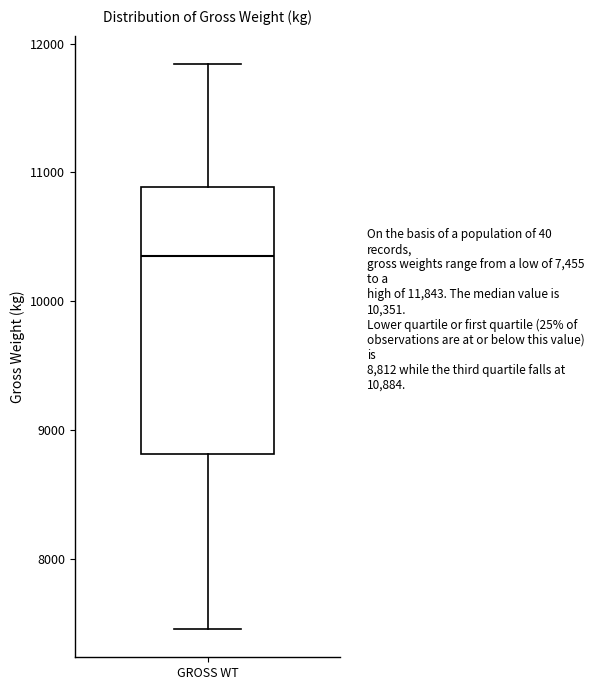

Read this box plot against the y-axis: the position of the median line, the range covered by the box, and the ends of both whiskers. The values are not printed on the chart, so give them approximately, as read against the axis.

median 10400, box 8800 to 10900, whiskers 7500 to 11800